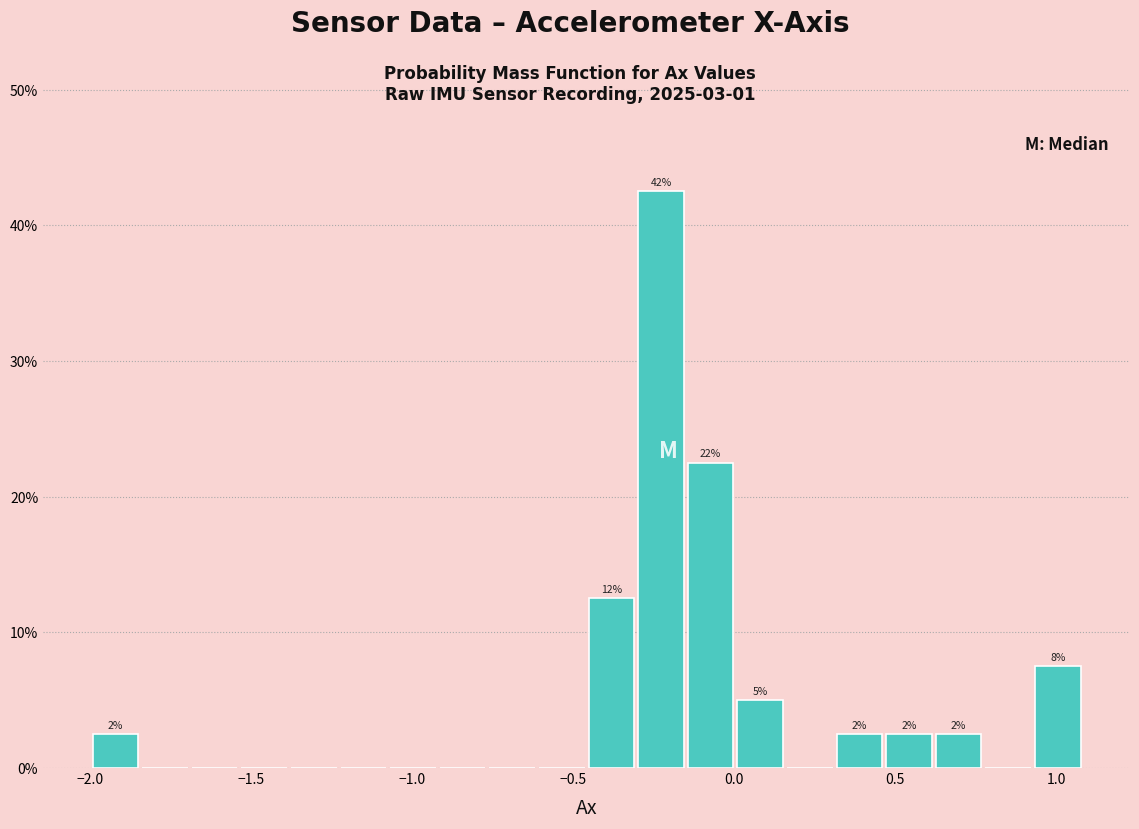

Read against the x-axis, roughly where is the centre of the tallest bar?

-0.25